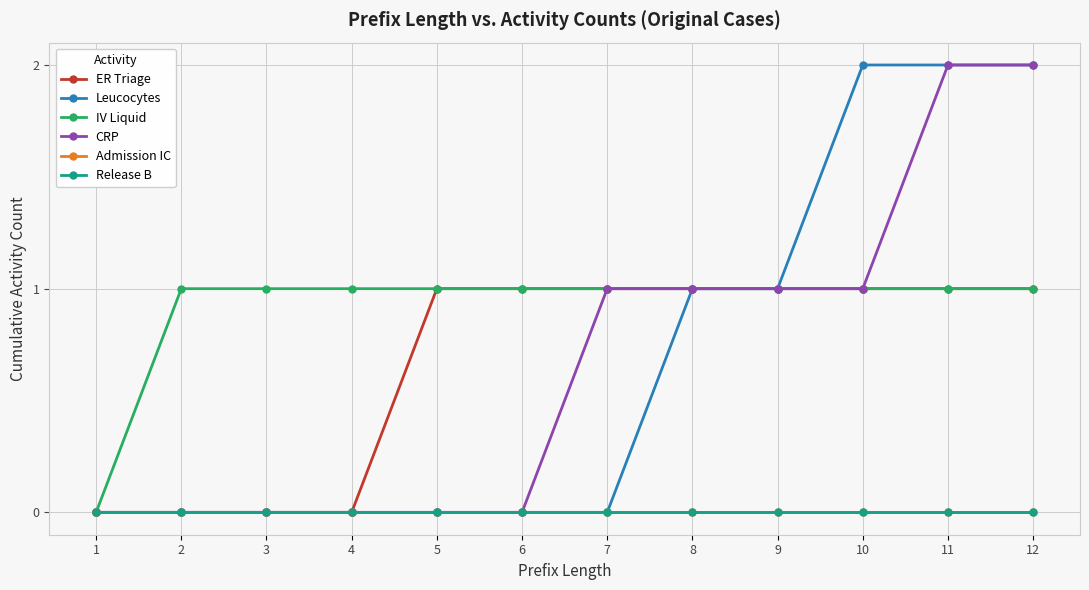

At which label does Leucocytes reach its minimum?

1